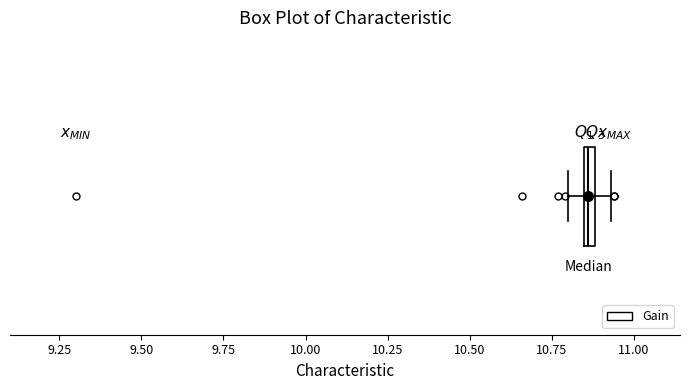

Where is the left edge of the box on the x-axis? The values are not printed on the chart, so give them approximately, as read against the axis.

10.85